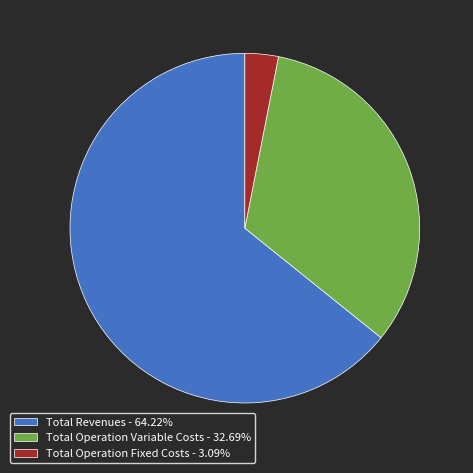

Do Total Operation Variable Costs - 32.69% and Total Operation Fixed Costs - 3.09% together represent more than half of the pie?

No